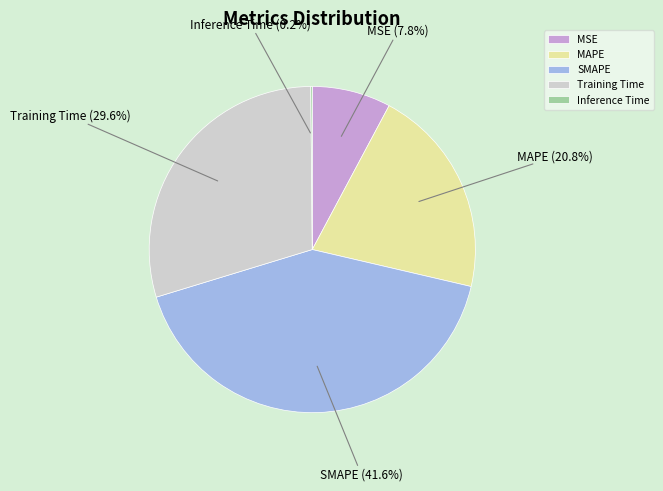

What is the ratio of the value at MAPE to the value at Training Time?

0.7